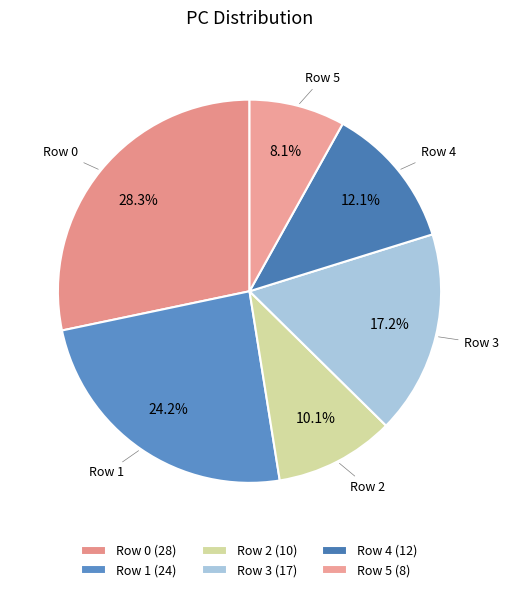

To the nearest percent, what percentage of the pie is Row 0?

28%